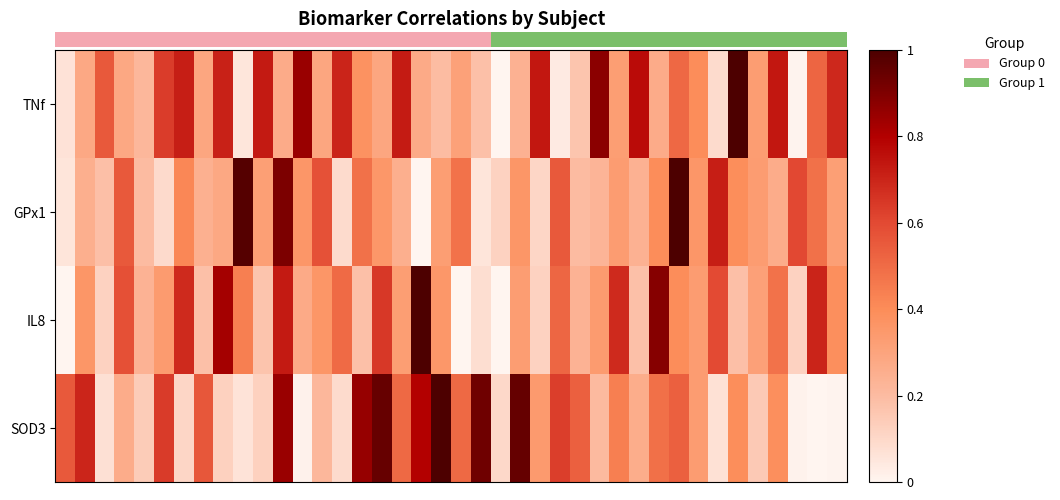

At how many categories does at least one series exceed 0?

40